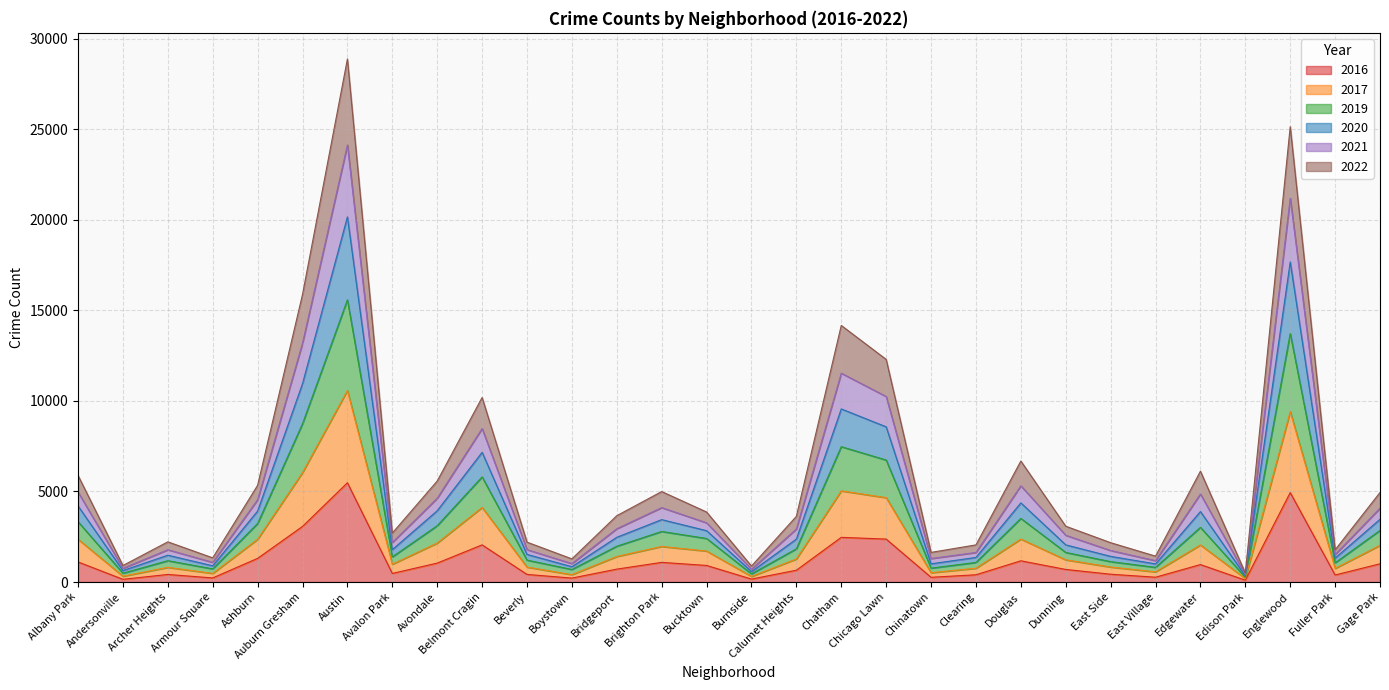

The value of 2016 at Avondale is 1046. True or false?

True